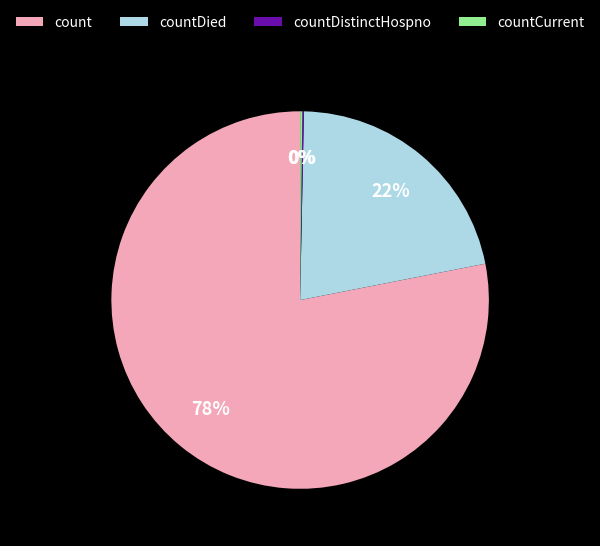

Does any single category account for the majority?

Yes